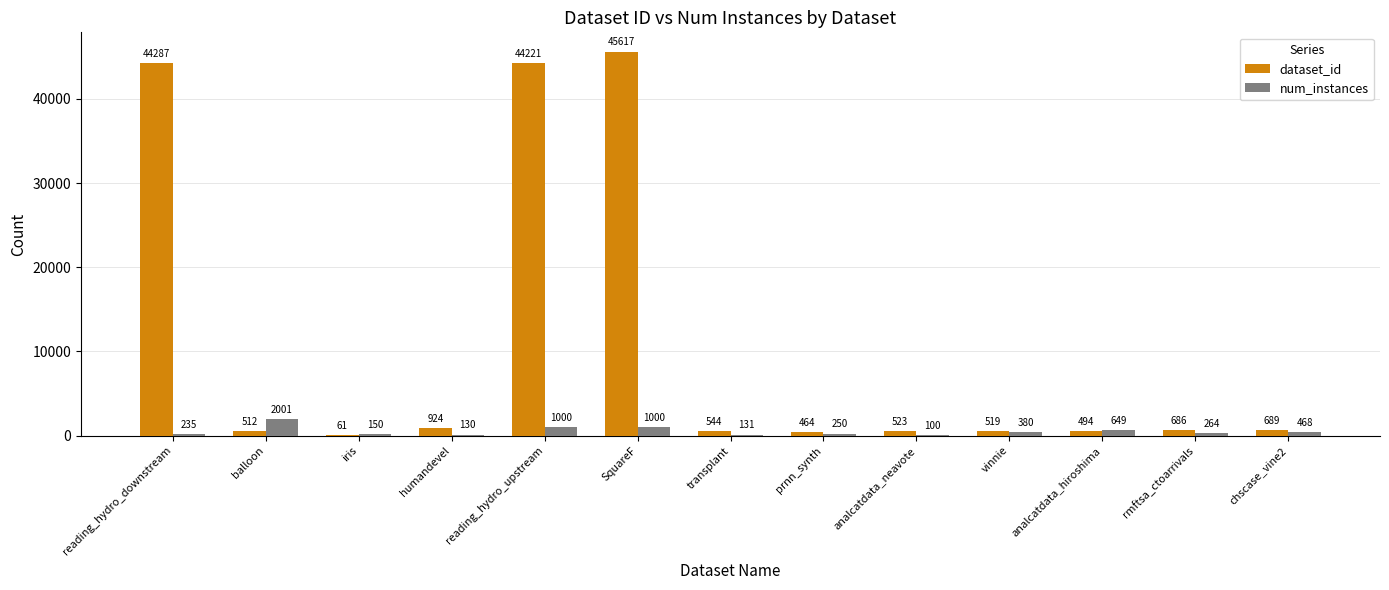

Between SquareF and rmftsa_ctoarrivals, which series saw the biggest shift?

dataset_id